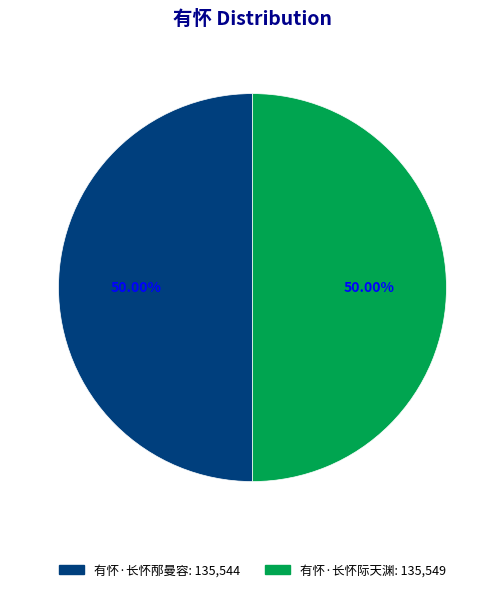

What percentage is the 有怀·长怀邴曼容 slice, to the nearest percent?

50%